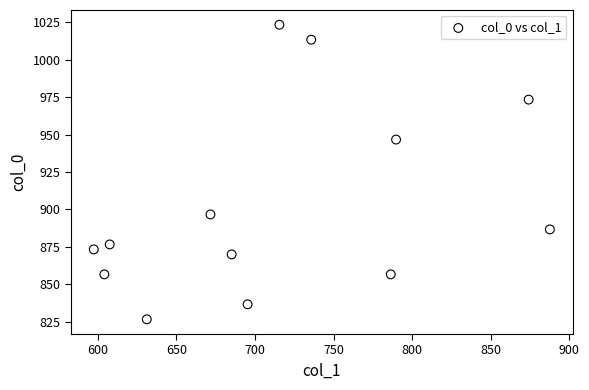

What is the range of X values (max minus min)?

290.2